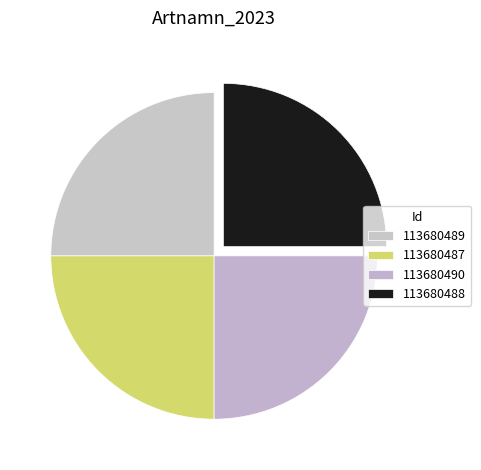

How much of the chart is everything except 113680487?

75.0%